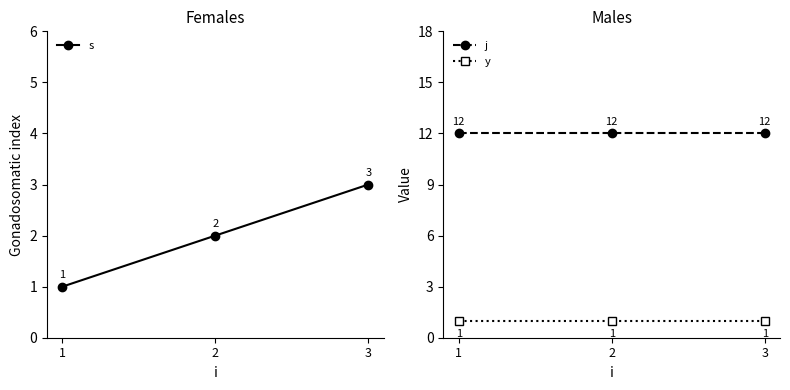

What is the average value of the s series?

2